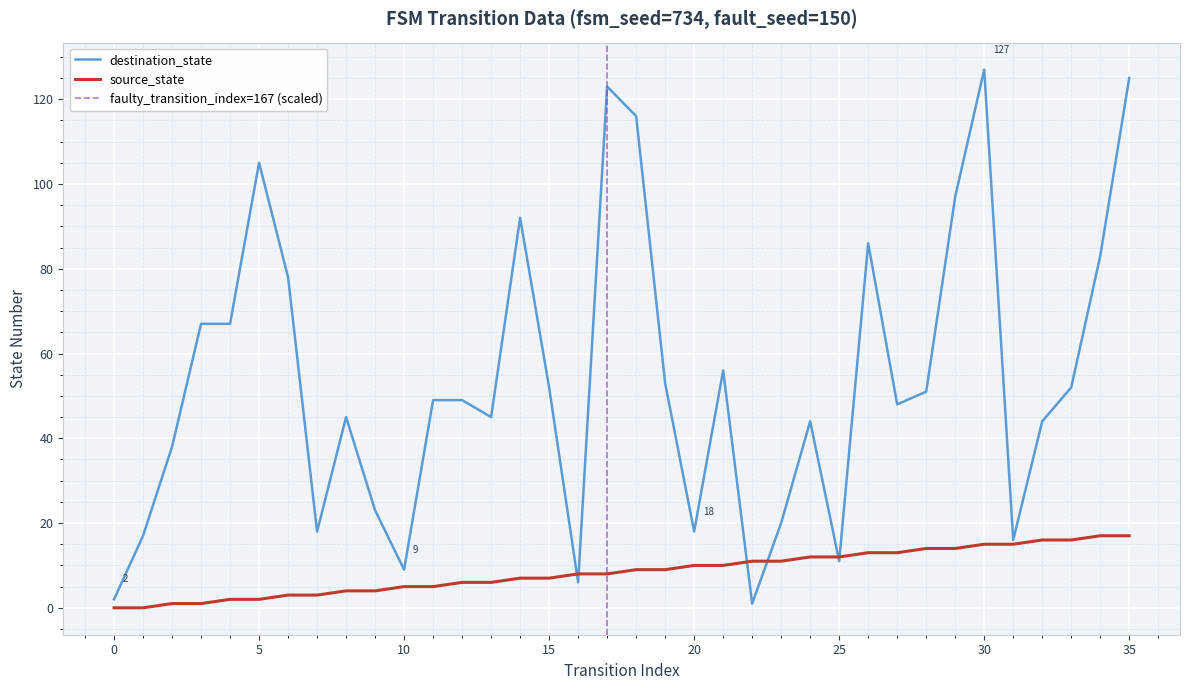

True or false: source_state has more than 0 interior local peaks.

False